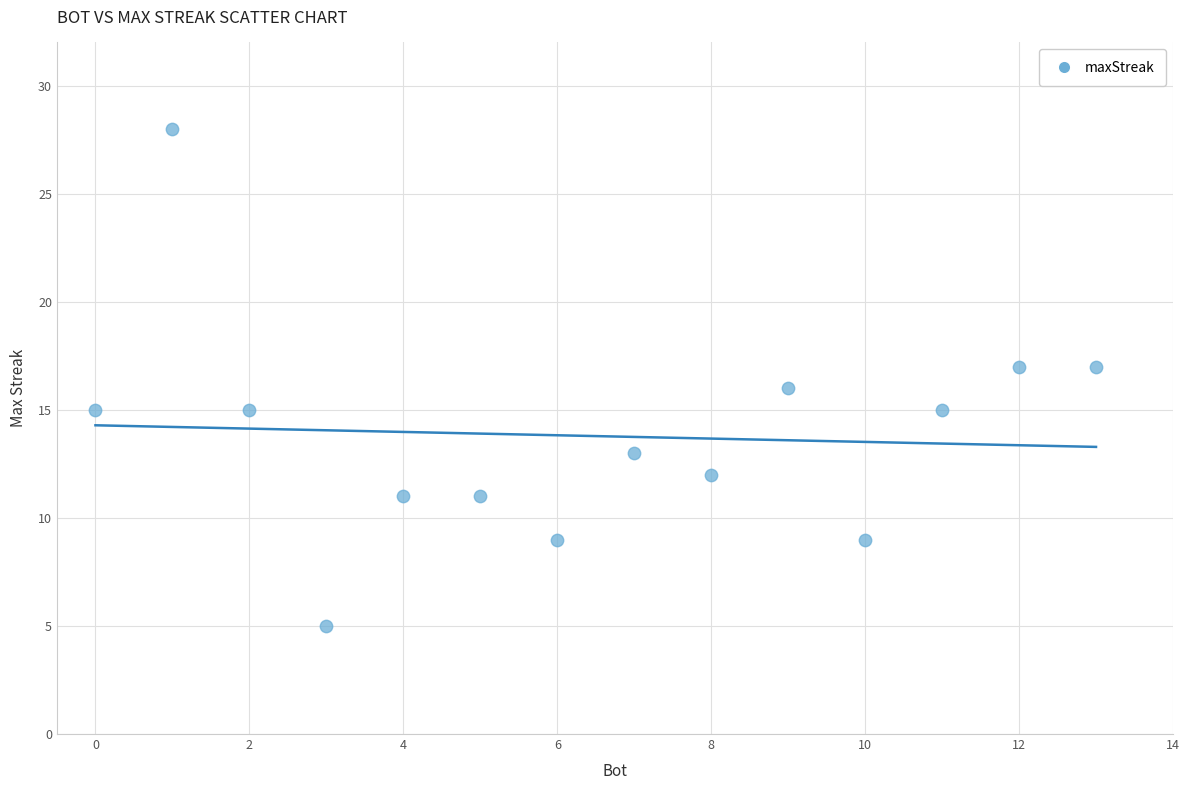

What is the range of Y values (max minus min)?

23